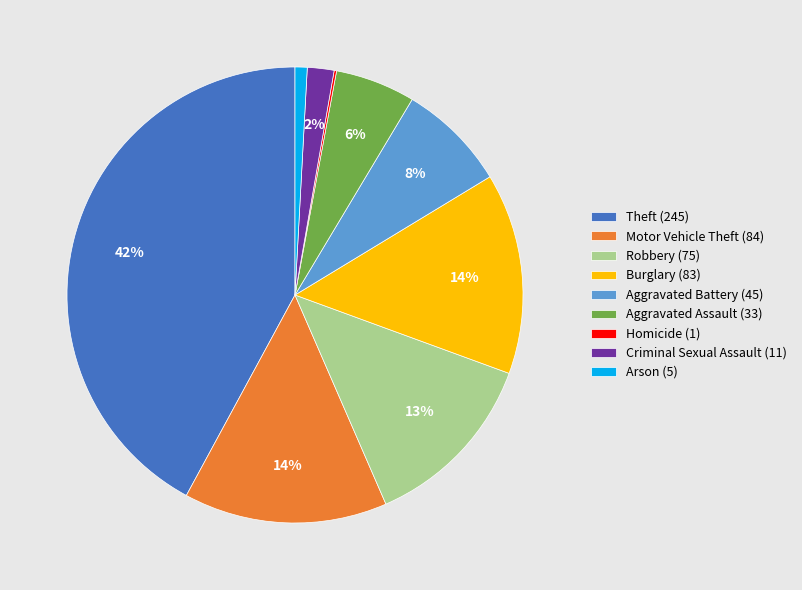

Which has a higher value, Criminal Sexual Assault (11) or Arson (5)?

Criminal Sexual Assault (11)